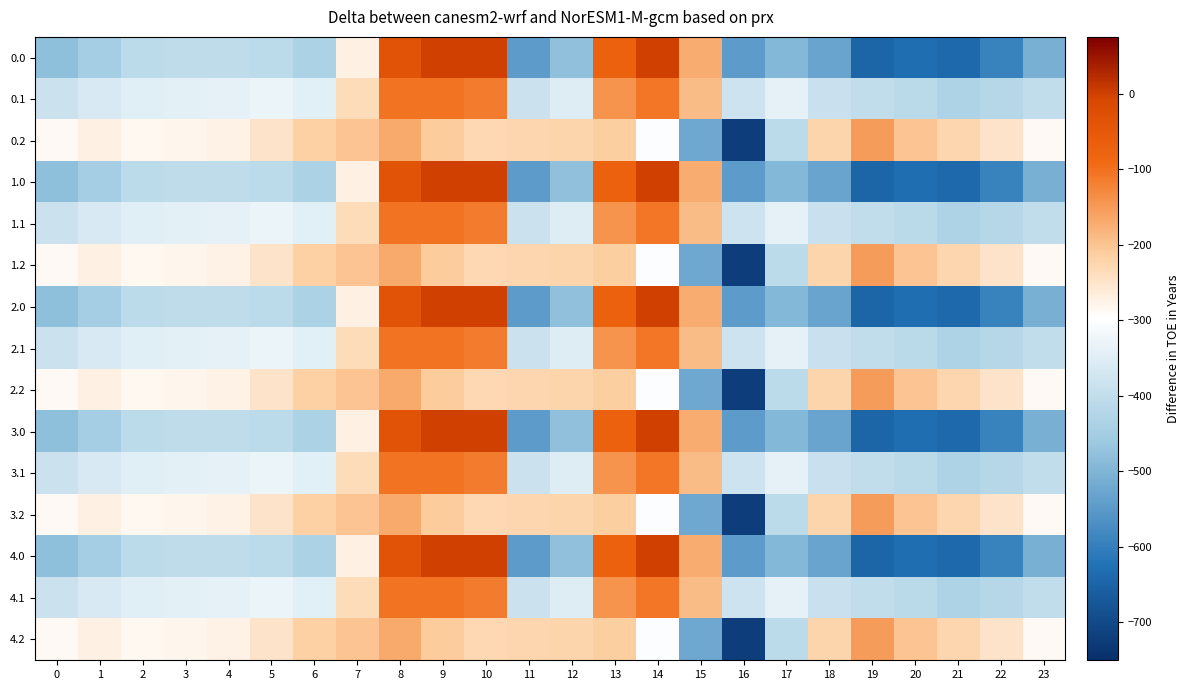

What is the difference between the highest and lowest values at 20?

430.7